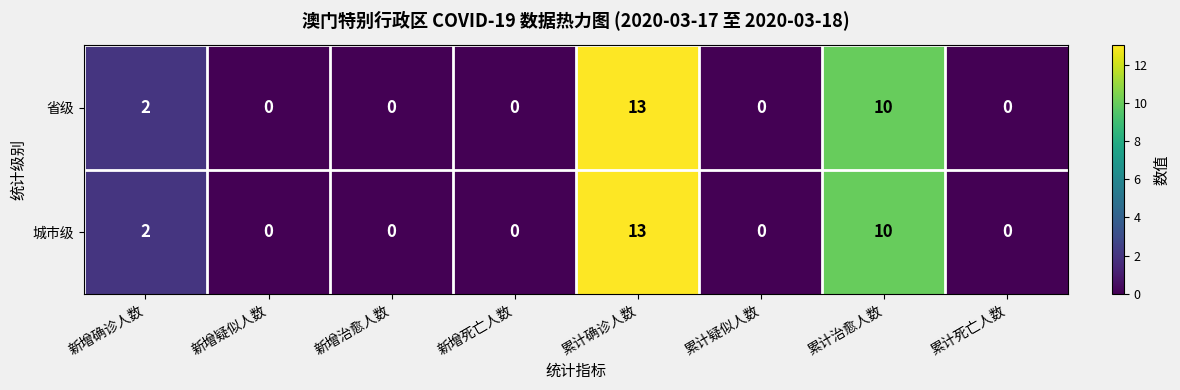

At which category is the sum across all series the highest?

累计确诊人数